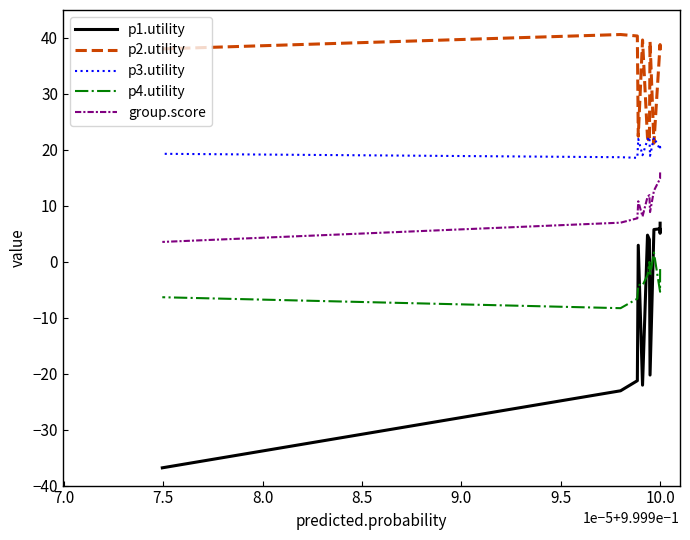

True or false: p1.utility and p3.utility cross at least once.

False